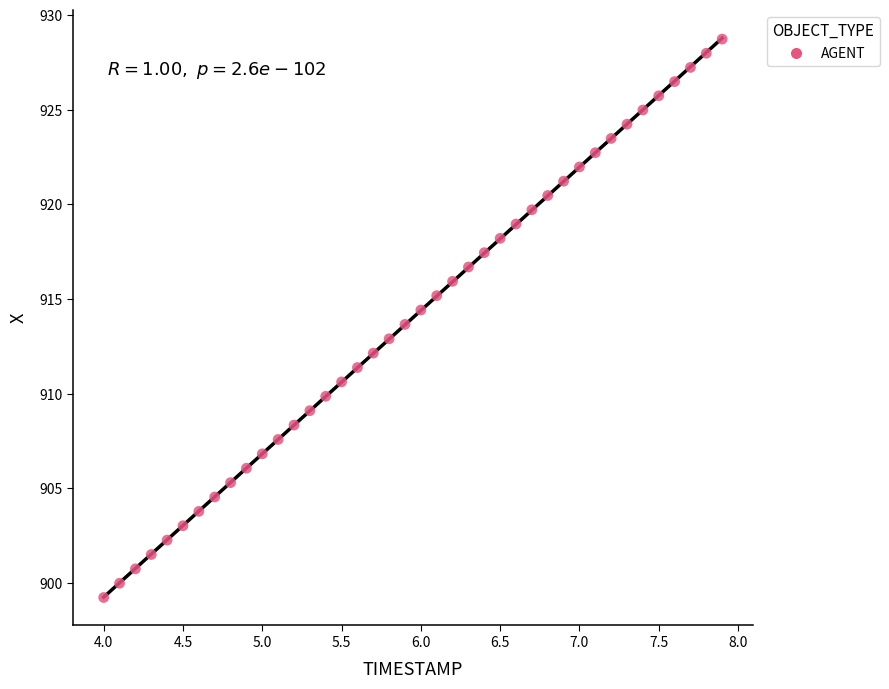

What is the range of Y values (max minus min)?

29.5